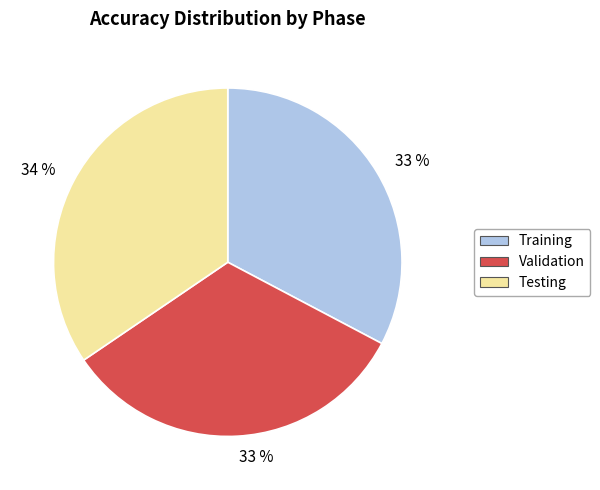

True or false: Training accounts for 33% of the total.

True